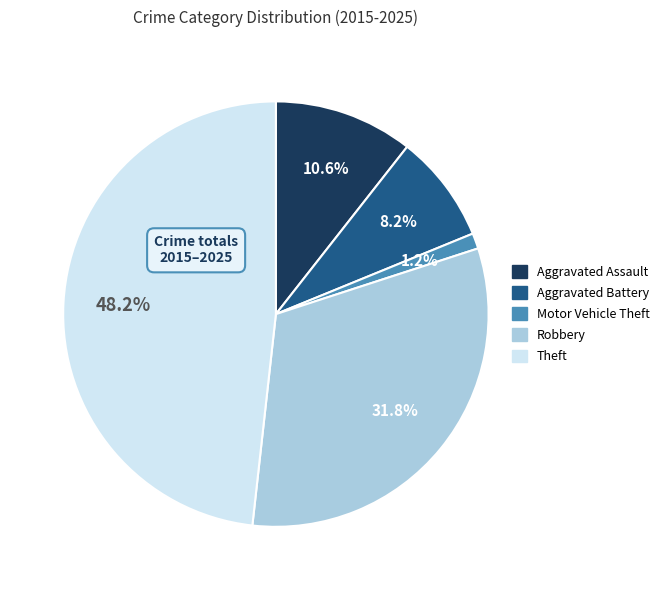

To the nearest percent, what percentage of the pie is Aggravated Assault?

11%